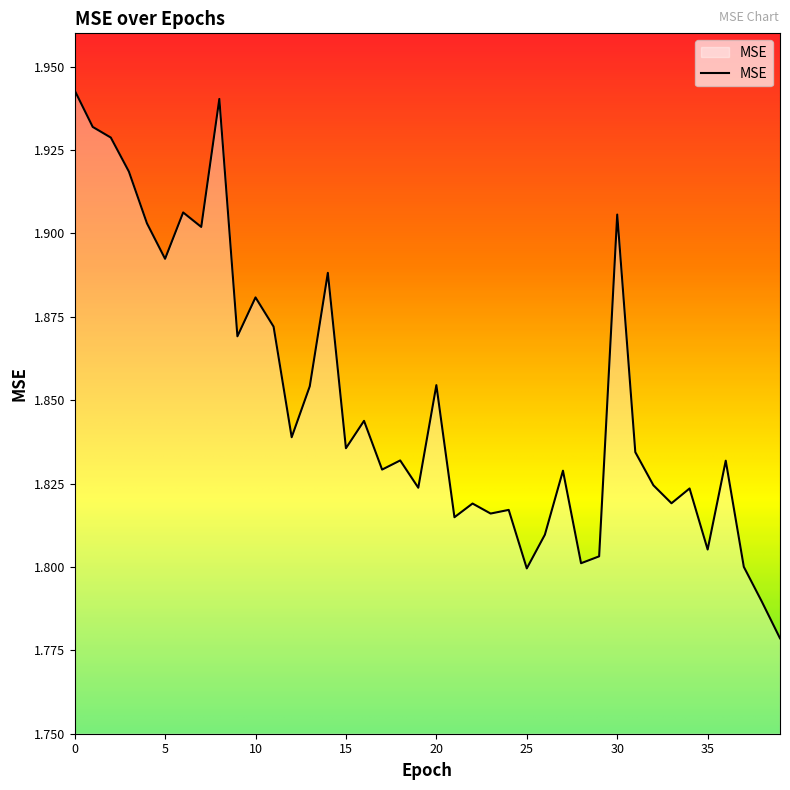

Does the chart have visible grid lines?

No